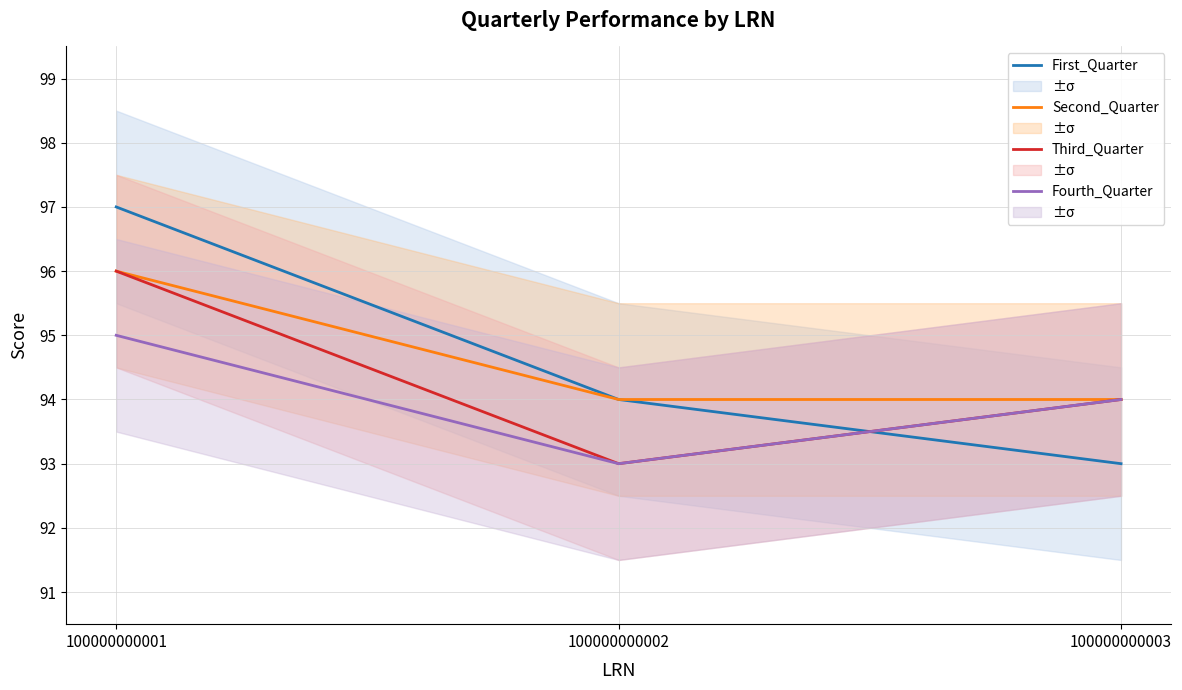

The First_Quarter series shows 125 at 100000000002. True or false?

False